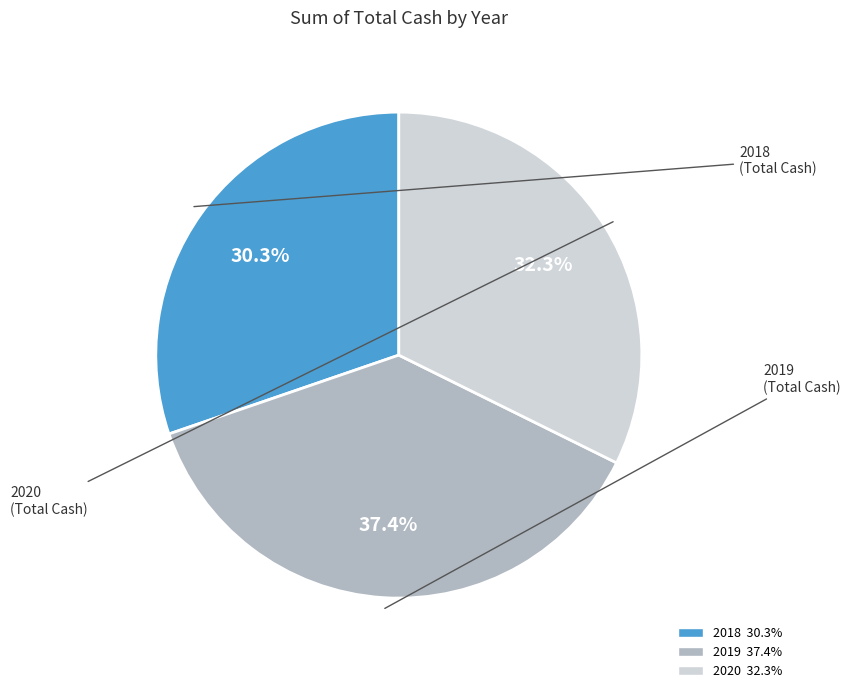

To the nearest percent, what percentage of the pie is 2018?

30%